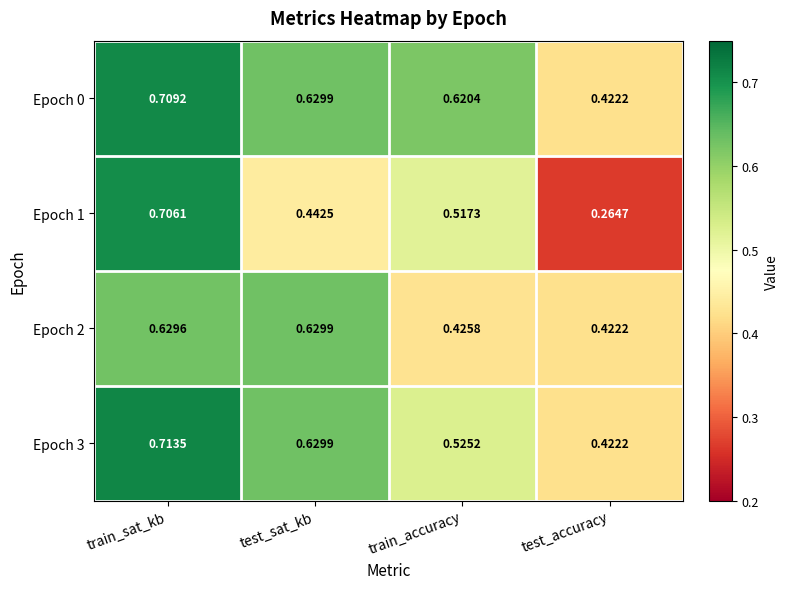

At train_sat_kb, list the series in order from smallest to largest.

Epoch 2, Epoch 1, Epoch 0, Epoch 3